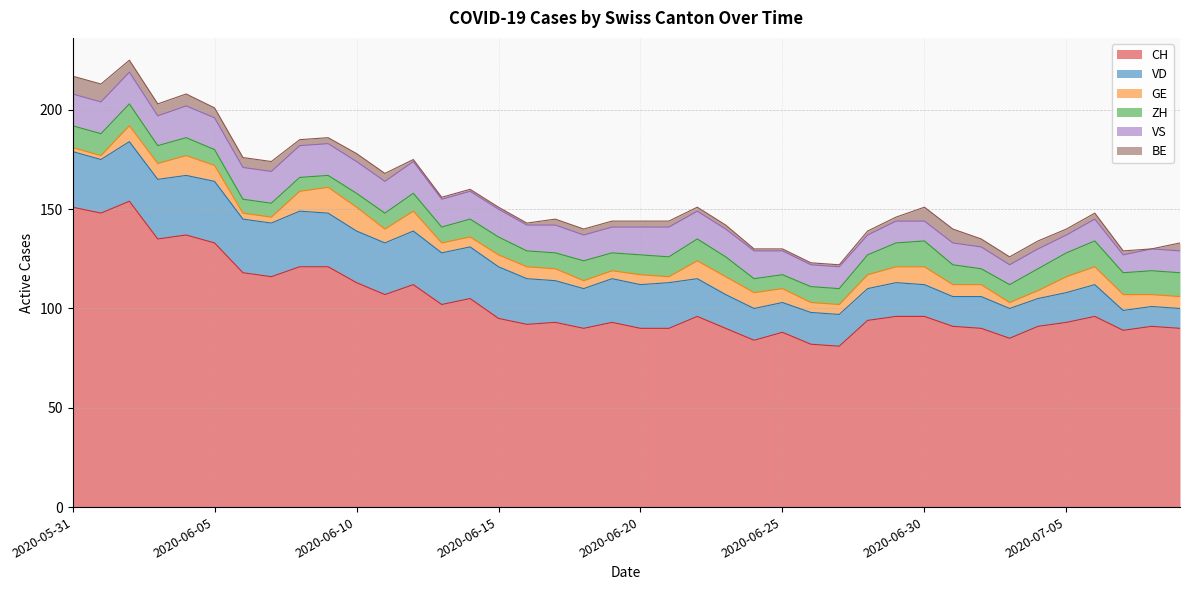

Reading right to left, what are all the values shown in this chart?

CH: 90	91	89	96	93	91	85	90	91	96	96	94	81	82	88	84	90	96	90	90	93	90	93	92	95	105	102	112	107	113	121	121	116	118	133	137	135	154	148	151
VD: 10	10	10	16	15	14	15	16	15	16	17	16	16	16	15	16	17	19	23	22	22	20	21	23	26	26	26	27	26	26	27	28	27	27	31	30	30	30	27	28
GE: 6	6	8	9	8	4	3	6	6	9	8	7	5	5	7	8	9	9	3	5	4	4	6	6	6	5	5	10	7	12	13	10	3	3	8	10	8	8	2	2
ZH: 12	12	11	13	12	11	9	8	10	13	12	10	8	8	7	7	10	11	10	10	9	10	8	8	9	9	8	9	8	7	6	7	7	7	8	9	9	11	11	11
VS: 11	11	9	11	9	10	10	11	11	10	11	10	11	11	12	14	14	14	15	14	13	13	14	13	14	14	14	16	16	16	16	16	16	16	16	16	15	16	16	16
BE: 4	0	2	3	3	4	4	4	7	7	2	2	1	1	1	1	2	2	3	3	3	3	3	1	1	1	1	1	4	4	3	3	5	5	5	6	6	6	9	9